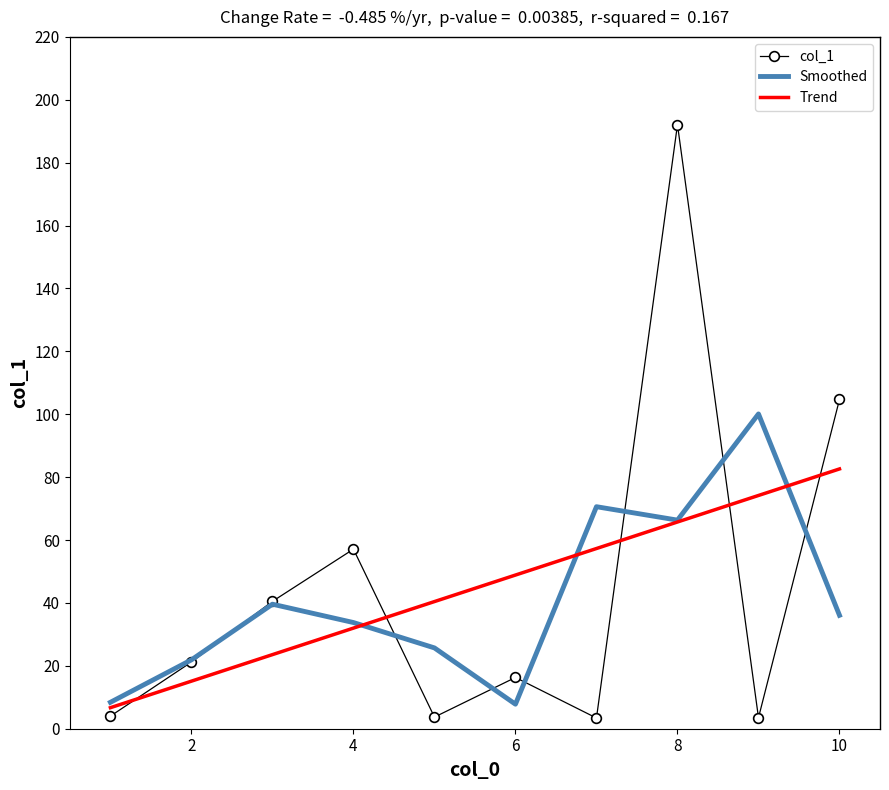

Which series has the widest spread of values?

col_1